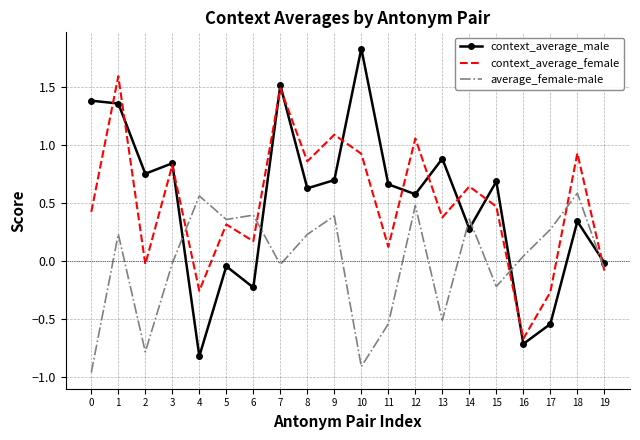

True or false: average_female-male and context_average_male cross at least once.

True